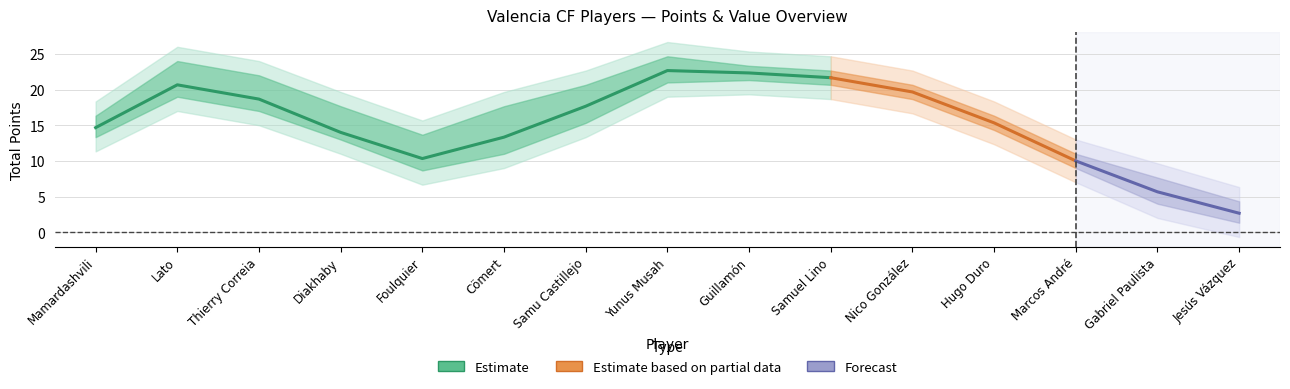

True or false: Total_Points and Assists cross at least once.

False